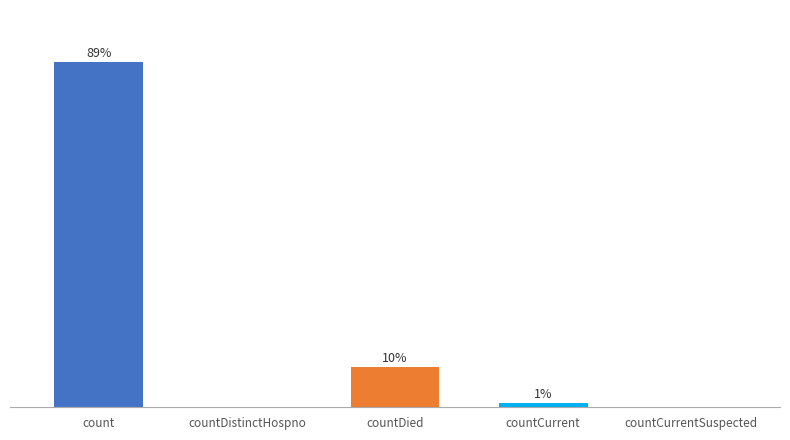

Which label corresponds to the smallest value in the chart?

countDistinctHospno